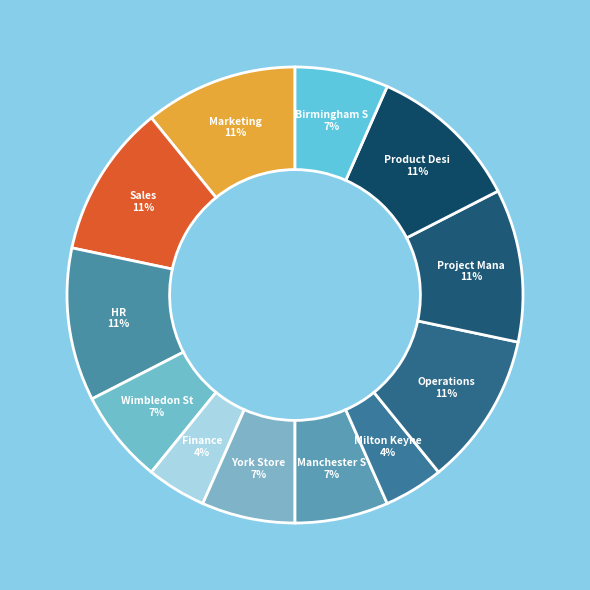

How many segments does this pie chart have?

12